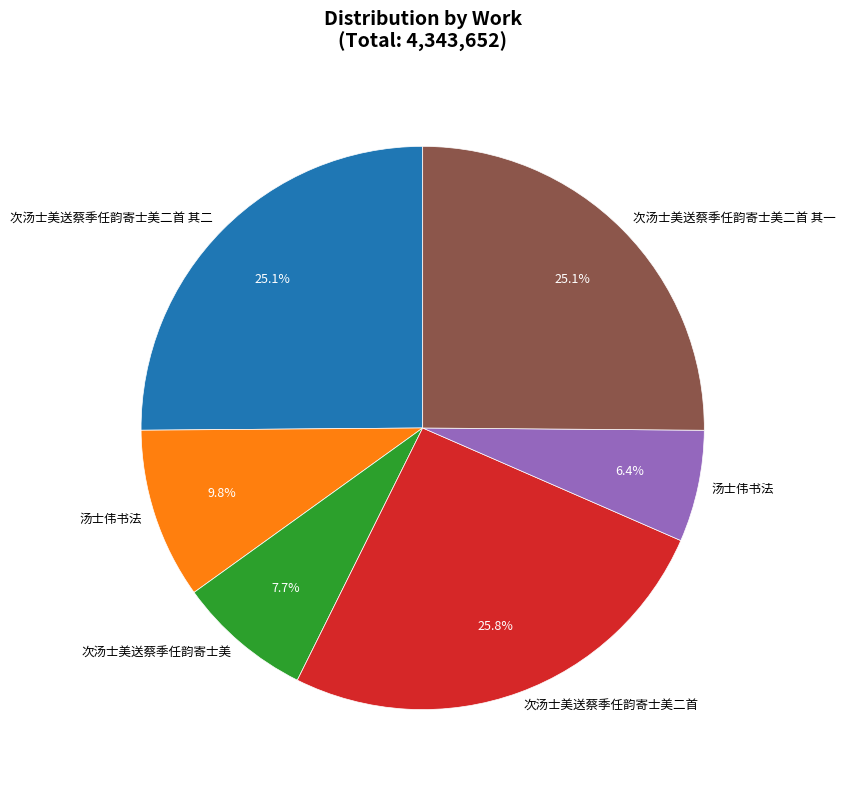

How many segments does this pie chart have?

6